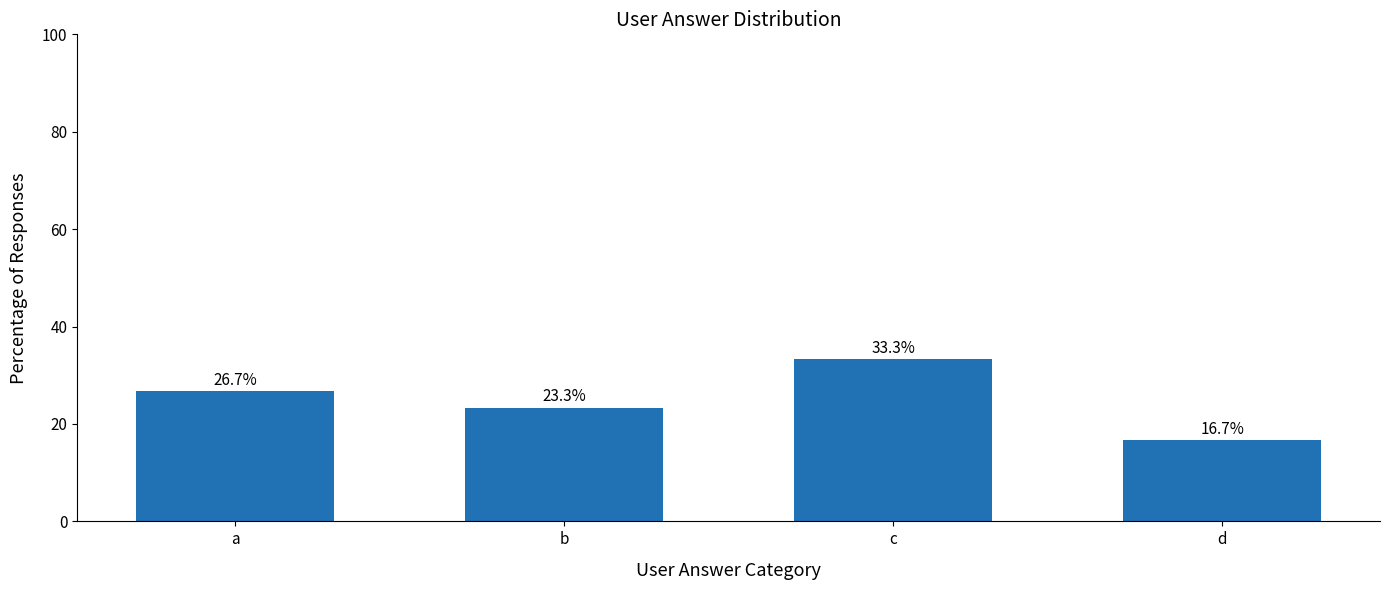

Does the chart contain stacked bars?

No